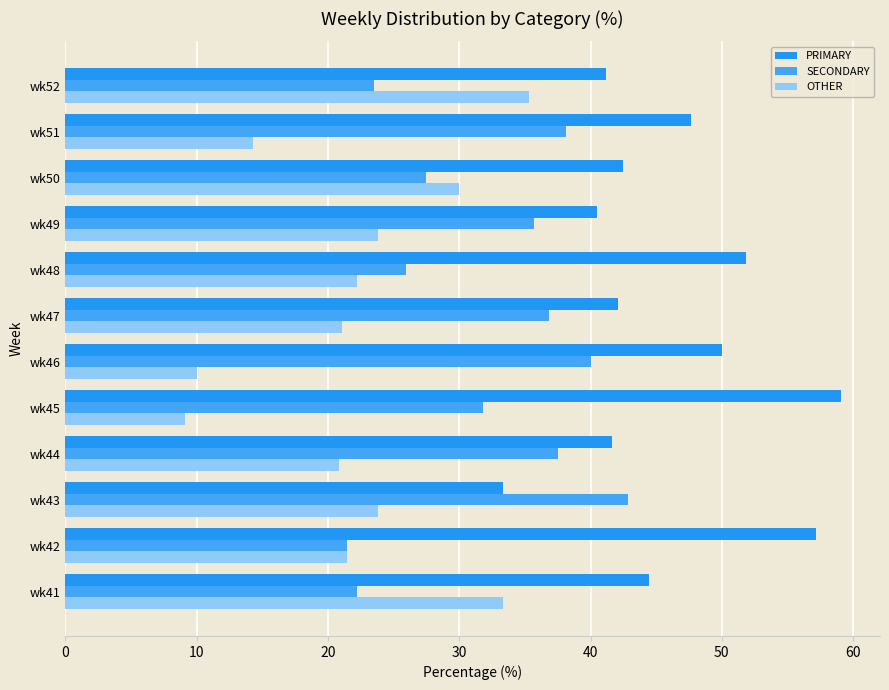

Reading right to left, transcribe all the data shown in this chart.

PRIMARY: 41.2	47.6	42.5	40.5	51.9	42.1	50.0	59.1	41.7	33.3	57.1	44.4
SECONDARY: 23.5	38.1	27.5	35.7	25.9	36.8	40.0	31.8	37.5	42.9	21.4	22.2
OTHER: 35.3	14.3	30.0	23.8	22.2	21.1	10.0	9.1	20.8	23.8	21.4	33.3